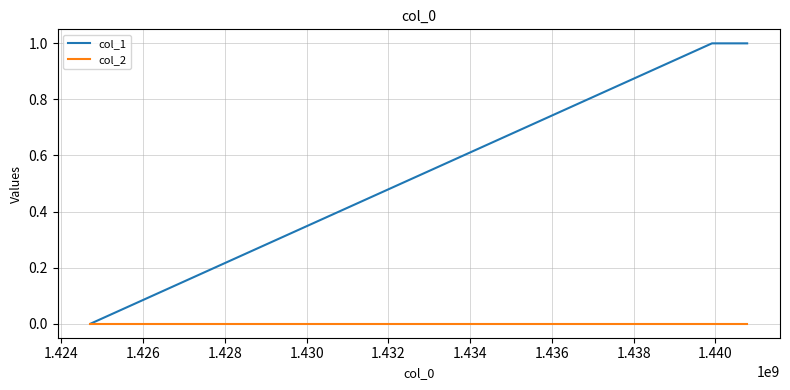

Rank the series by their maximum value, from lowest to highest.

col_2, col_1